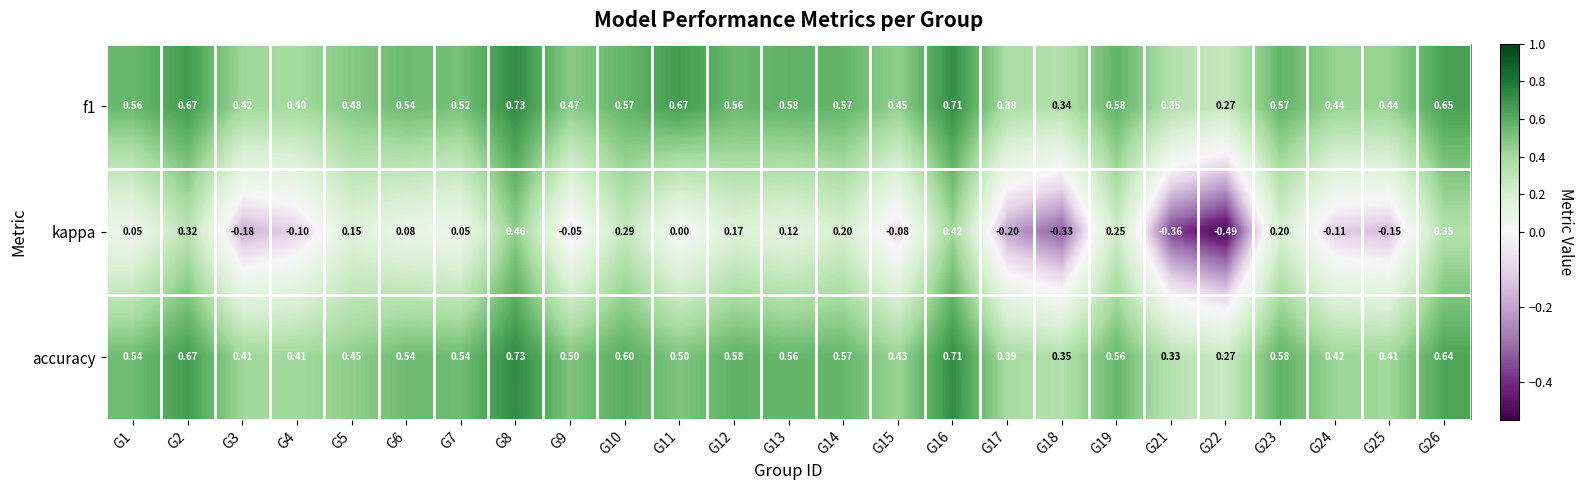

Which label corresponds to the largest value in the chart?

G8